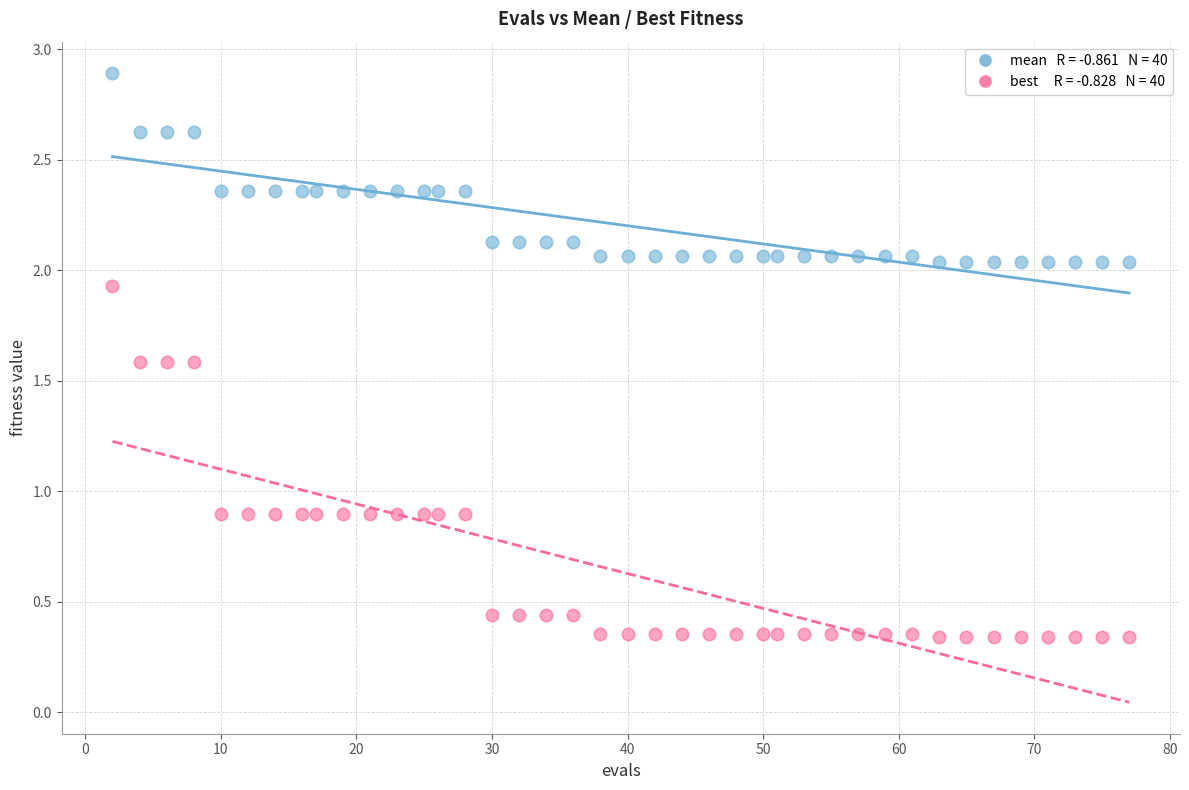

Across all data points, what is the range of X values (max minus min)?

75.0